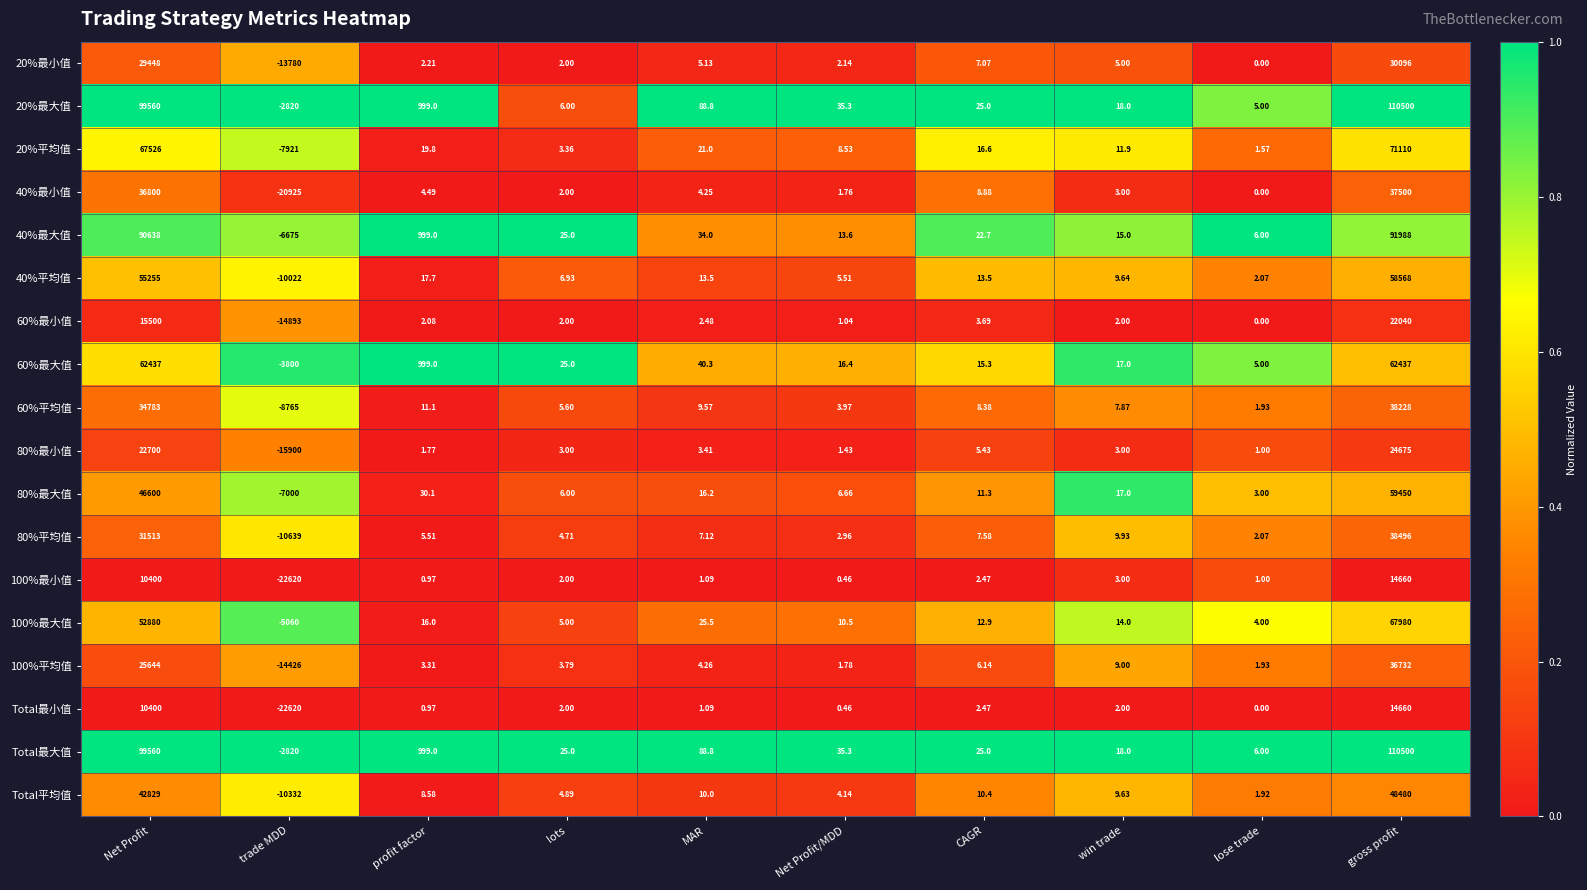

Where does the Total平均值 series first go above 9?

Net Profit